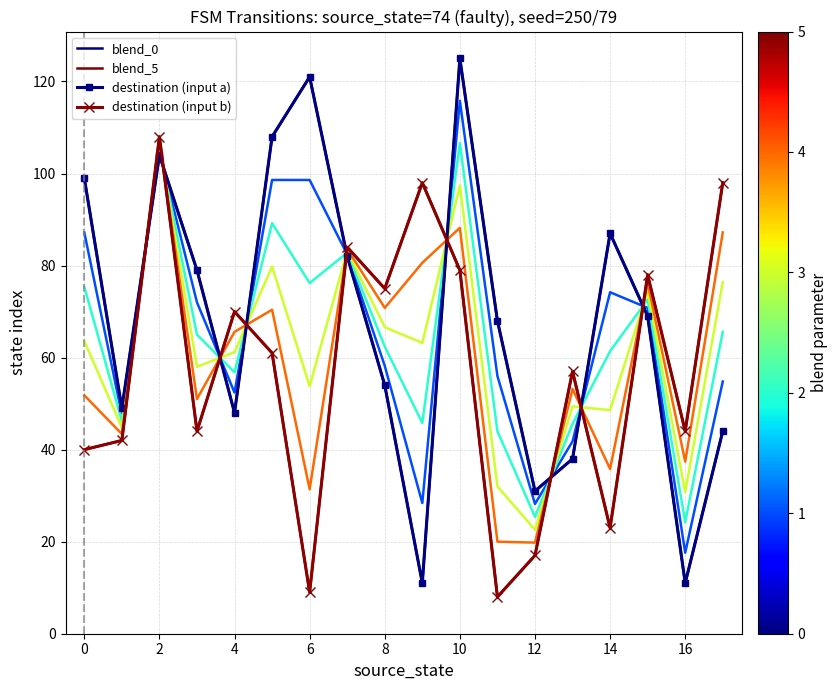

Rank the series at 17 from highest to lowest value.

blend_5, destination (input b), blend_0, destination (input a)